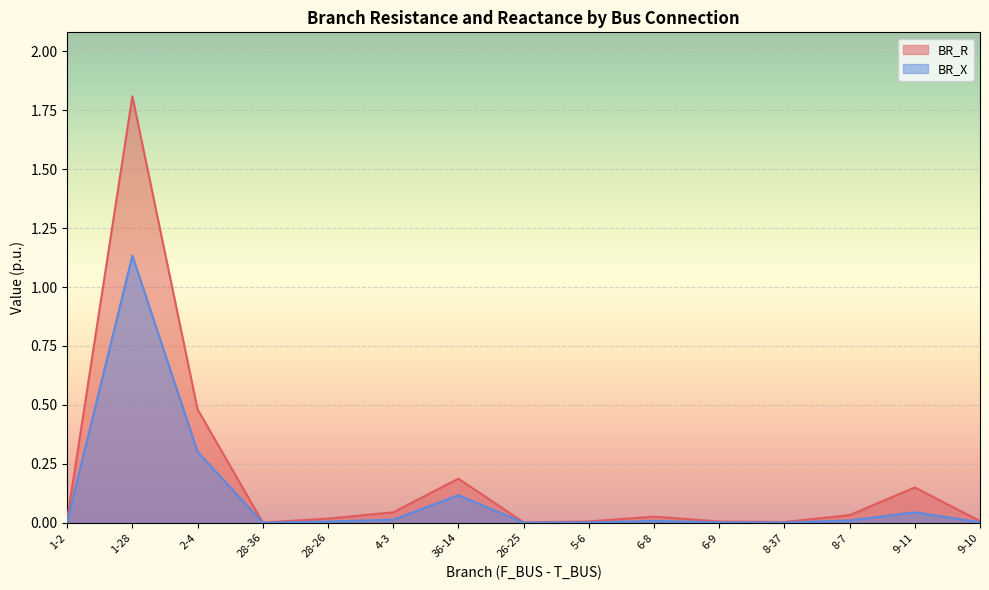

At which label does BR_X reach its minimum?

28-36